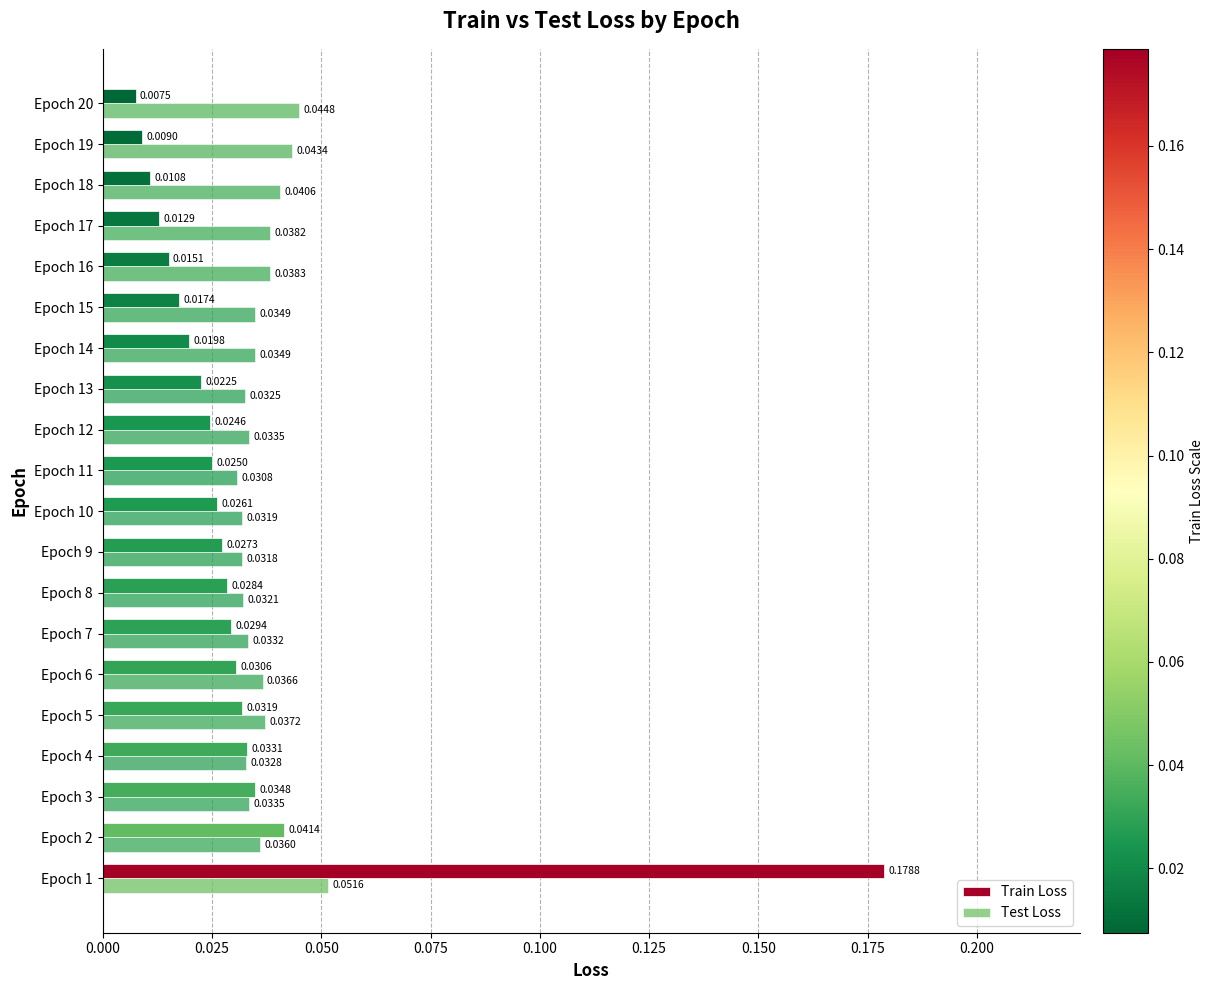

How many distinct data groups are displayed?

2